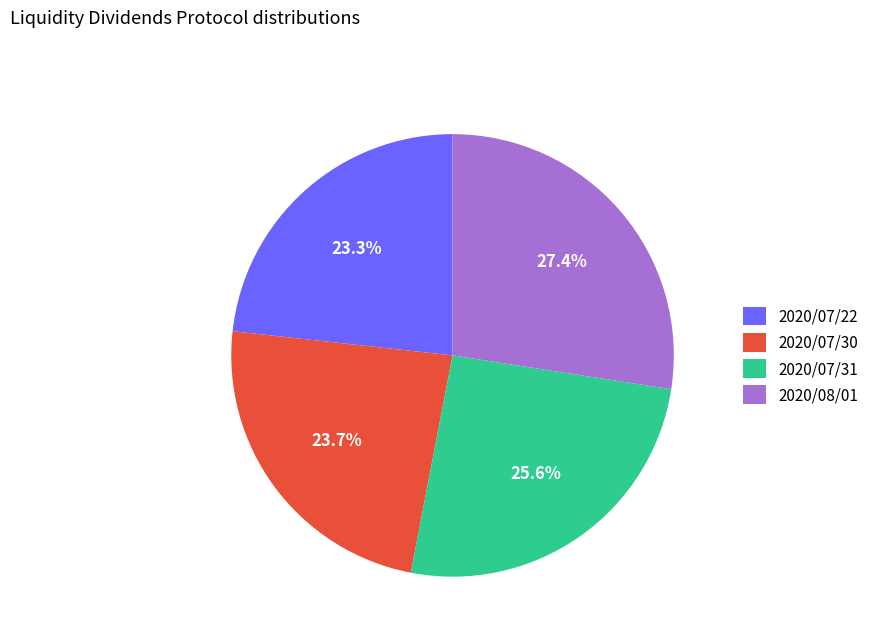

What percentage is the 2020/07/31 slice, to the nearest percent?

26%